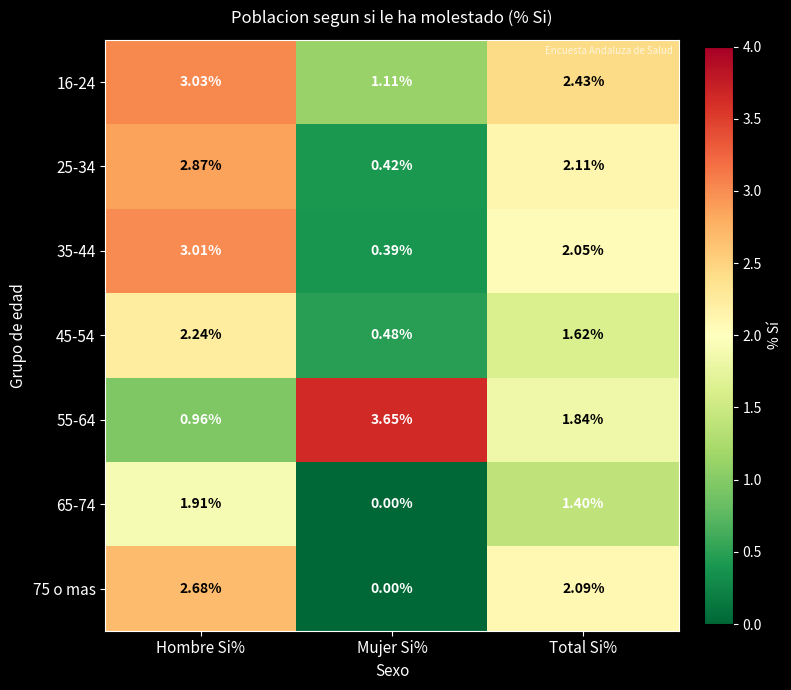

List the labels in order of 35-44 value, largest first.

Hombre Si%, Total Si%, Mujer Si%